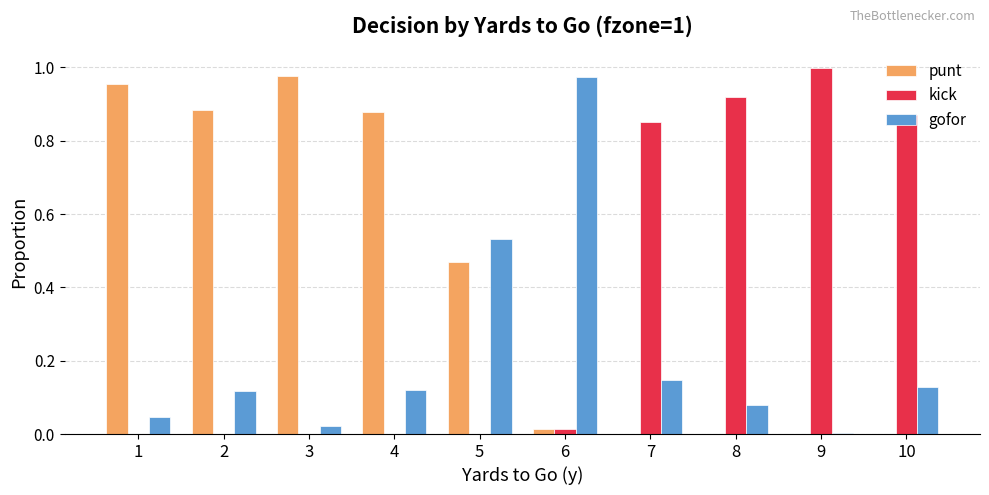

Between 5 and 7, which series saw the biggest shift?

kick